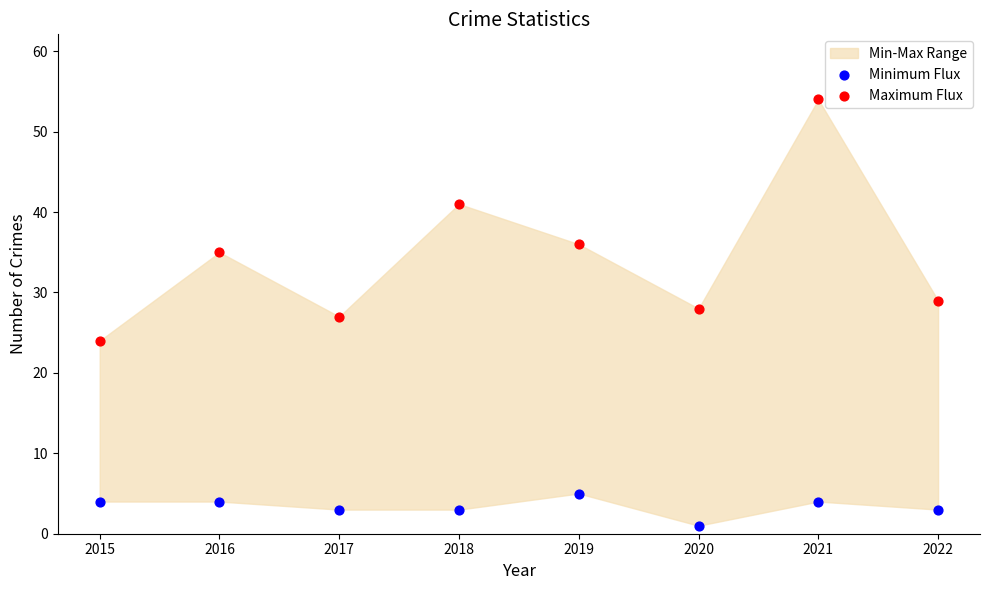

Which series has the largest Y range (max minus min)?

Maximum Flux